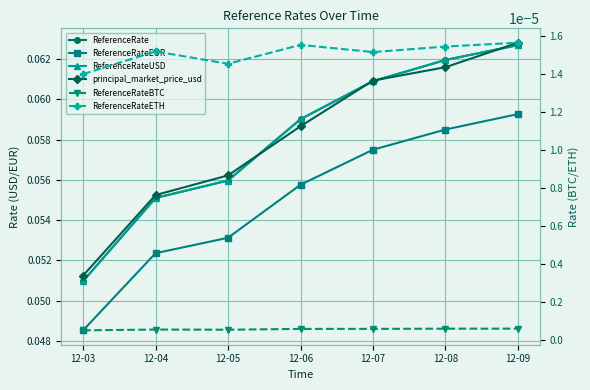

Reading left to right, extract all data points from this chart.

ReferenceRate: 0.1	0.1	0.1	0.1	0.1	0.1	0.1
ReferenceRateEUR: 0.0	0.1	0.1	0.1	0.1	0.1	0.1
ReferenceRateUSD: 0.1	0.1	0.1	0.1	0.1	0.1	0.1
principal_market_price_usd: 0.1	0.1	0.1	0.1	0.1	0.1	0.1
ReferenceRateBTC: 0.0	0.0	0.0	0.0	0.0	0.0	0.0
ReferenceRateETH: 0.0	0.0	0.0	0.0	0.0	0.0	0.0